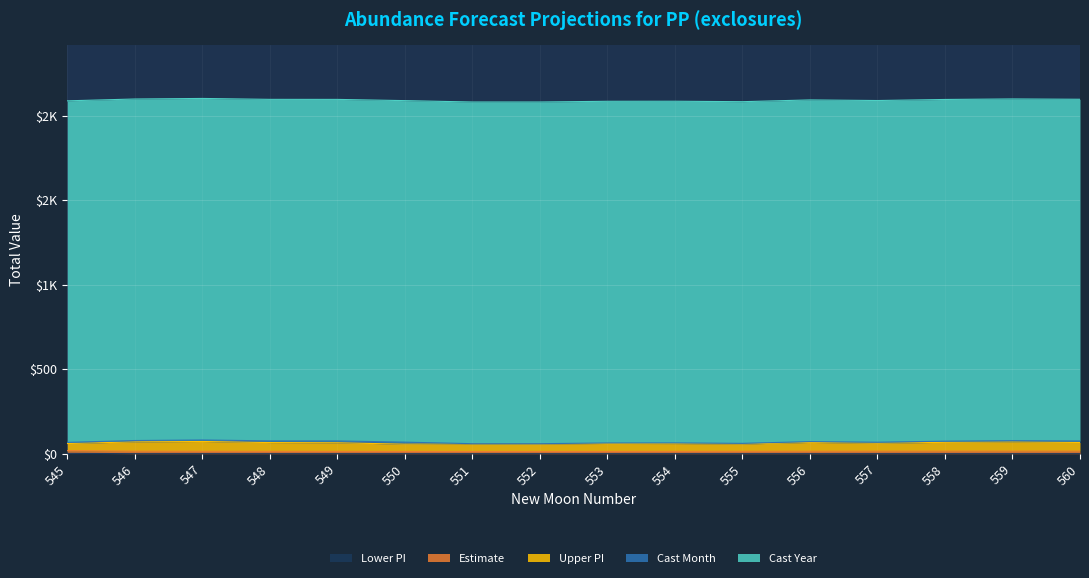

What is the value of the Estimate point at the 4th from the left?

13.8